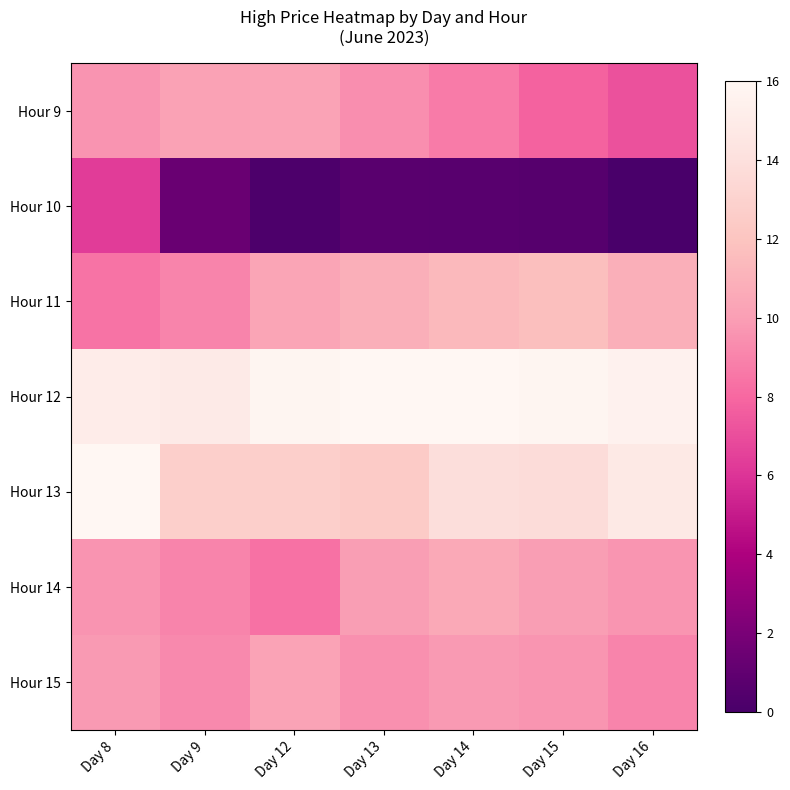

Reading left to right, list all the values displayed in this chart.

Hour 9: Day 8=9.6	Day 9=10.1	Day 12=10.2	Day 13=9.4	Day 14=8.7	Day 15=7.8	Day 16=7.2
Hour 10: Day 8=6.3	Day 9=1.3	Day 12=0.2	Day 13=0.7	Day 14=0.7	Day 15=0.6	Day 16=0.0
Hour 11: Day 8=8.4	Day 9=9.0	Day 12=10.3	Day 13=10.9	Day 14=11.4	Day 15=11.7	Day 16=10.9
Hour 12: Day 8=15.1	Day 9=14.9	Day 12=15.8	Day 13=16.0	Day 14=16.0	Day 15=15.9	Day 16=15.6
Hour 13: Day 8=16.0	Day 9=12.8	Day 12=12.8	Day 13=12.5	Day 14=13.8	Day 15=13.7	Day 16=14.8
Hour 14: Day 8=9.6	Day 9=9.0	Day 12=8.4	Day 13=10.0	Day 14=10.5	Day 15=10.0	Day 16=9.6
Hour 15: Day 8=9.8	Day 9=9.2	Day 12=10.2	Day 13=9.4	Day 14=9.8	Day 15=9.6	Day 16=9.0